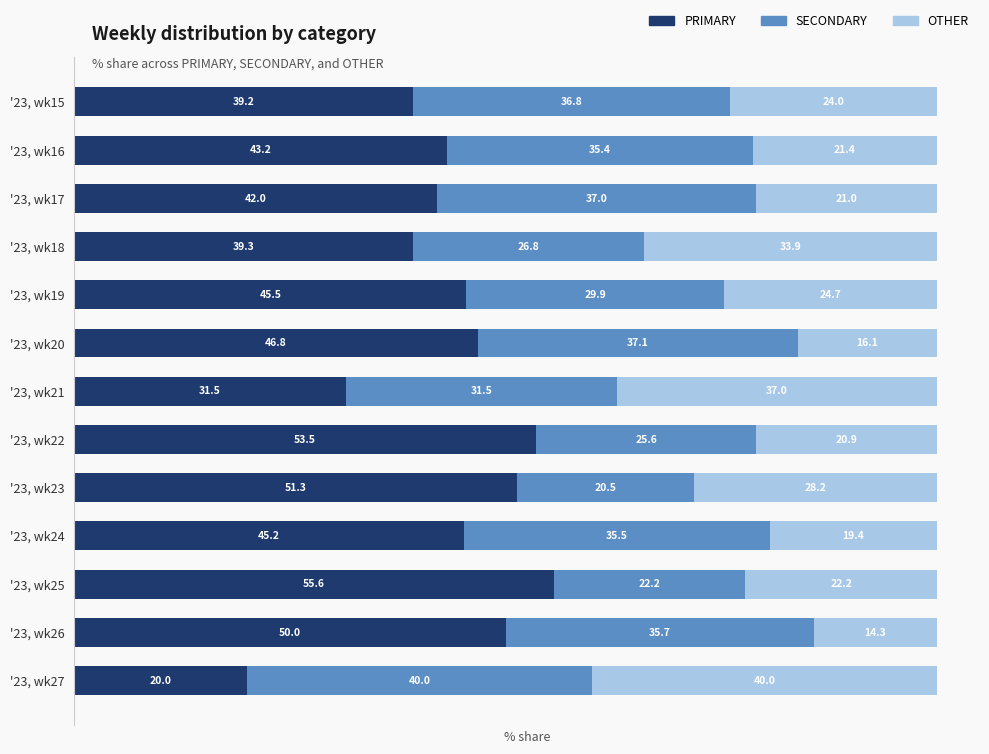

True or false: PRIMARY has a value of 21.6 at '23, wk23.

False